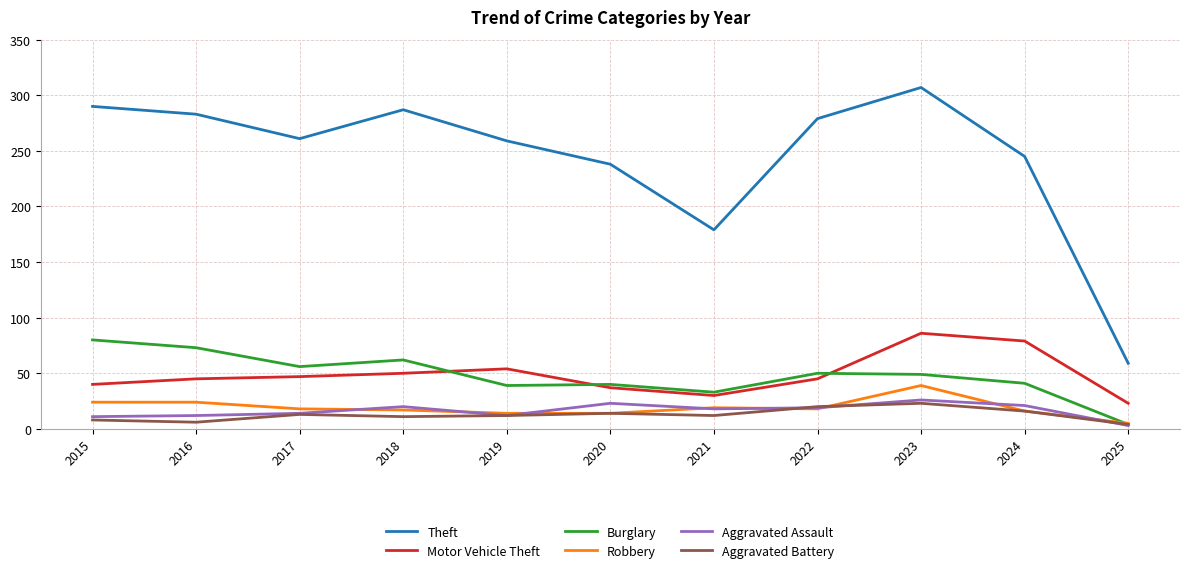

True or false: Motor Vehicle Theft and Theft intersect in this chart.

False